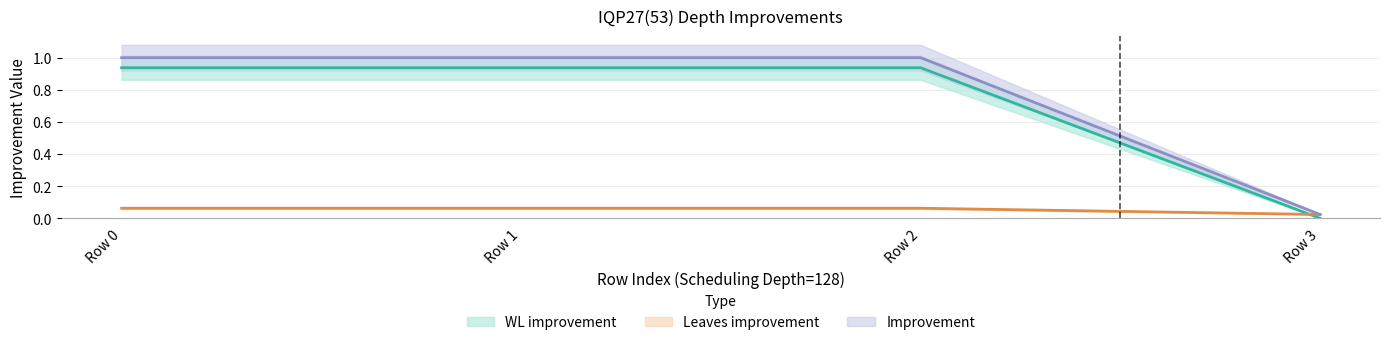

At how many categories does at least one series exceed 0?

4